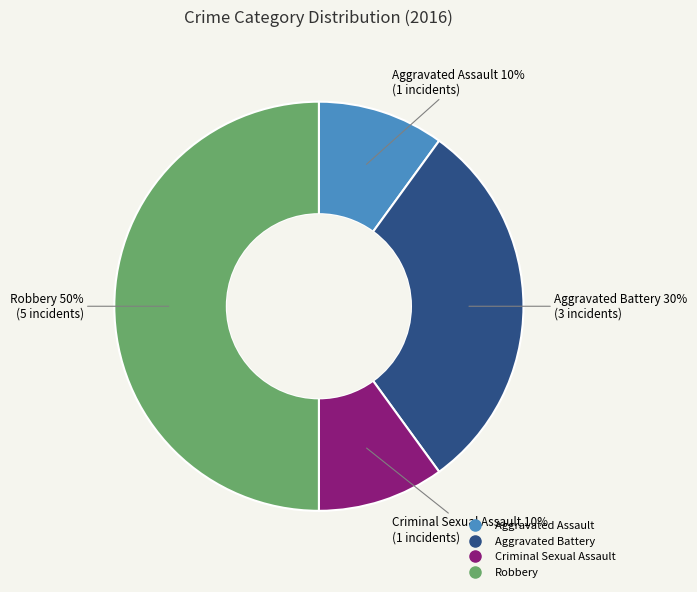

Is the sum of Robbery and Criminal Sexual Assault greater than half?

Yes